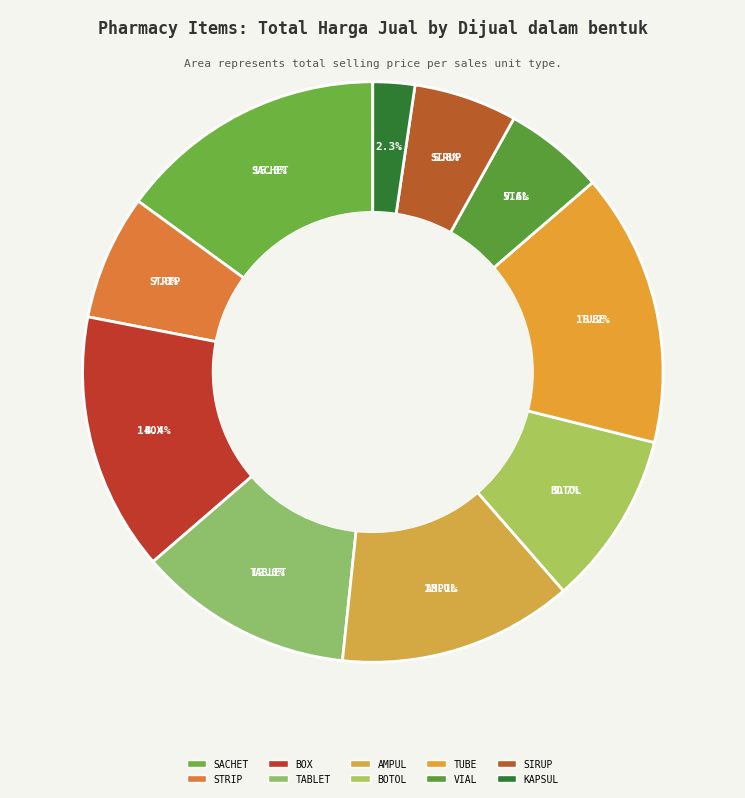

Count the number of slices in the pie.

10